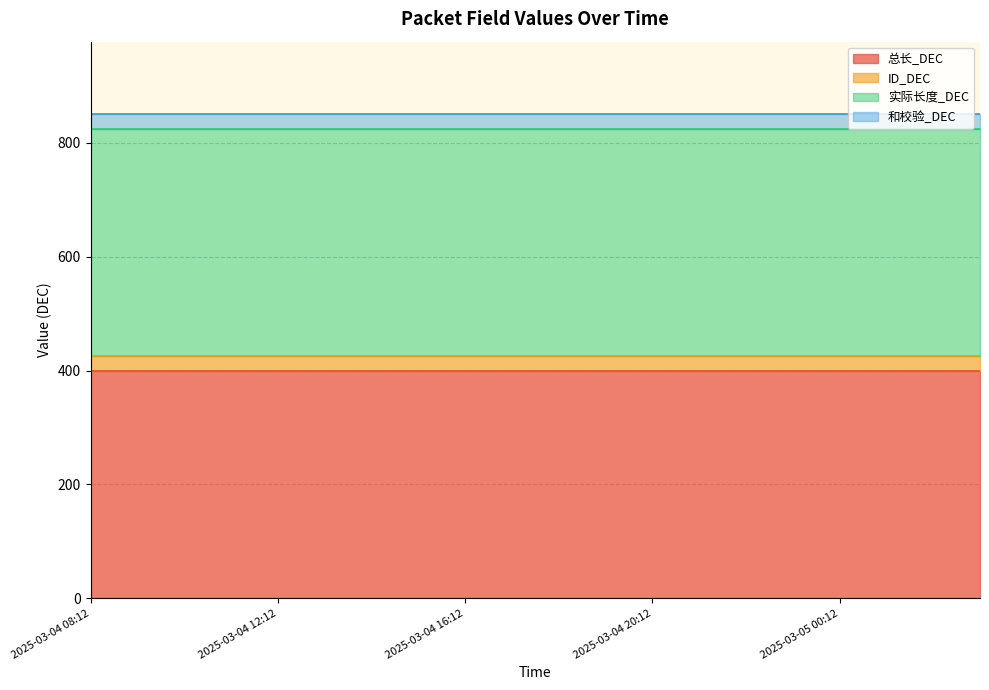

At which category is the sum across all series the highest?

2025-03-04 08:12